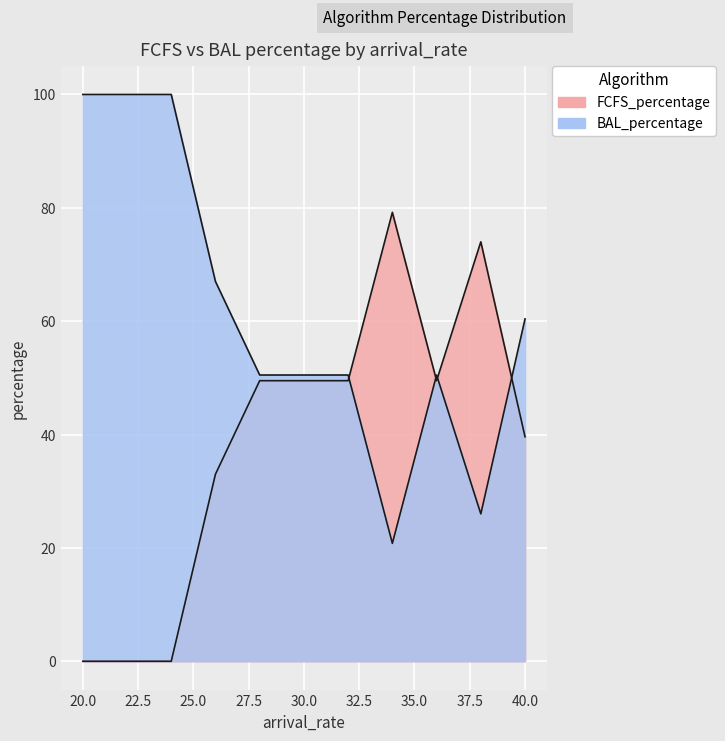

At which category does FCFS_percentage reach its first local valley?

6